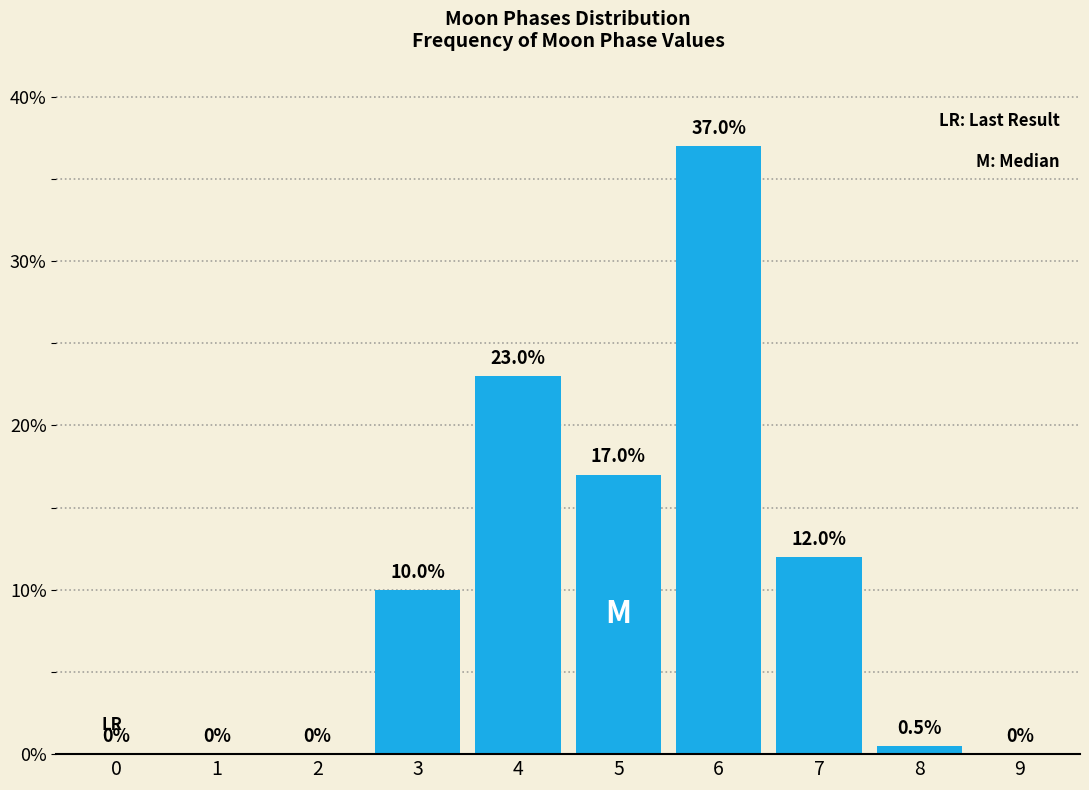

Reading left to right, list all the values displayed in this chart.

0=0.0	1=0.0	2=0.0	3=10.0	4=23.0	5=17.0	6=37.0	7=12.0	8=0.5	9=0.0